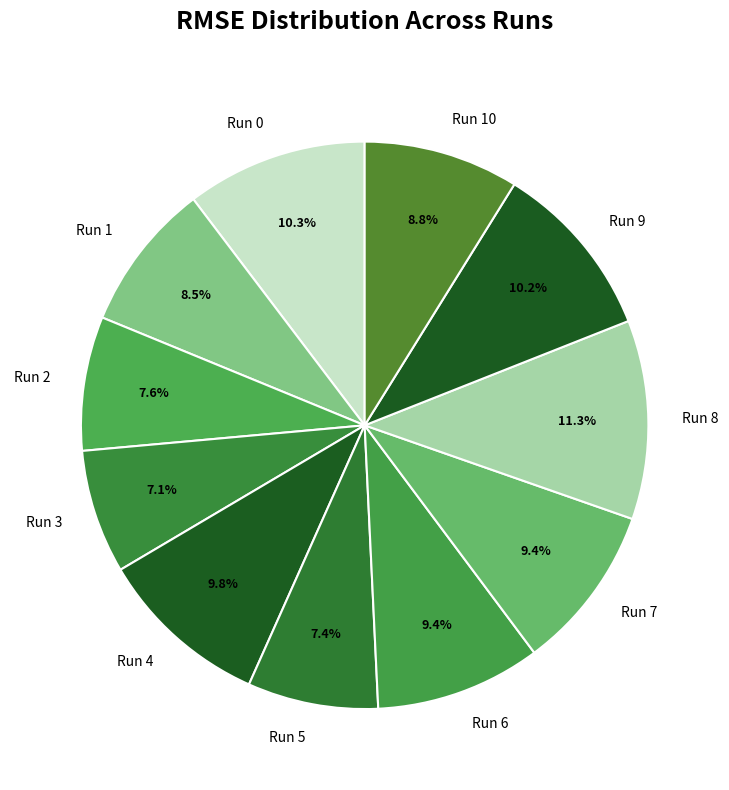

How much of the chart is everything except Run 0?

89.7%